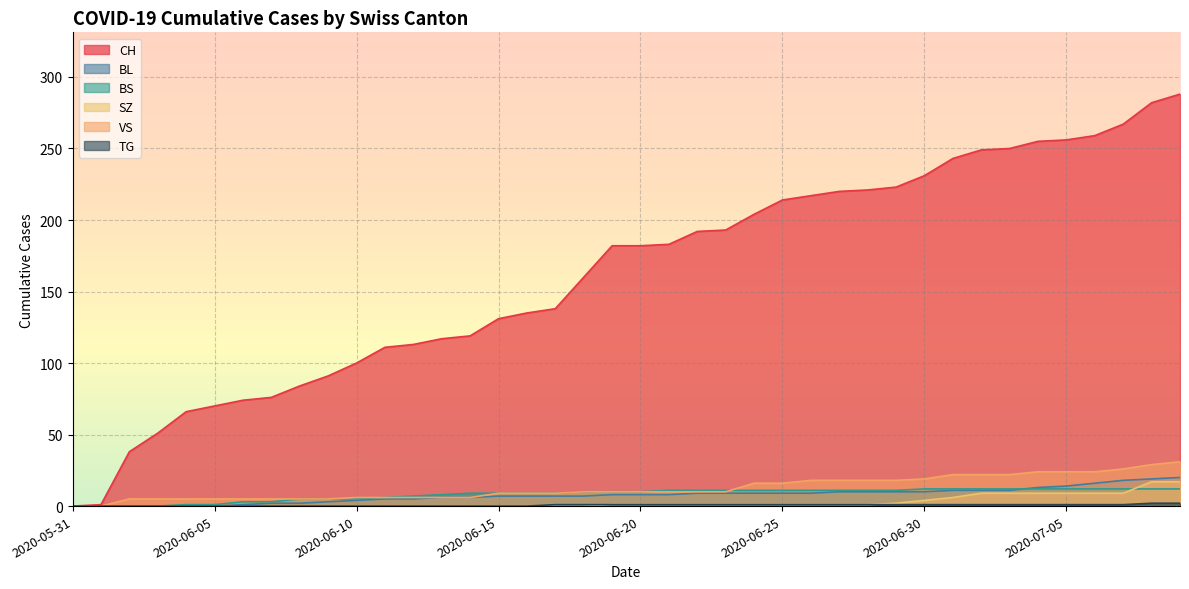

Which category has the lowest value in the SZ series?

2020-05-31